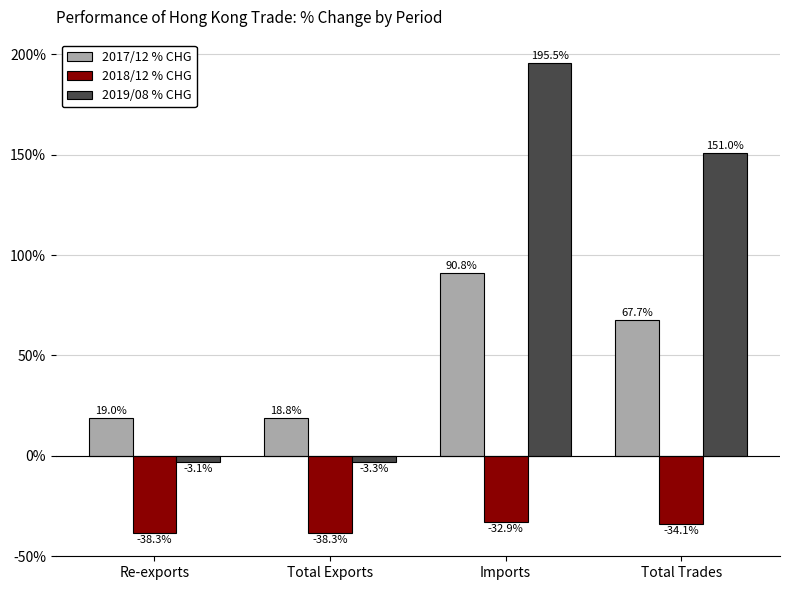

Which series has the widest spread of values?

2019/08 % CHG